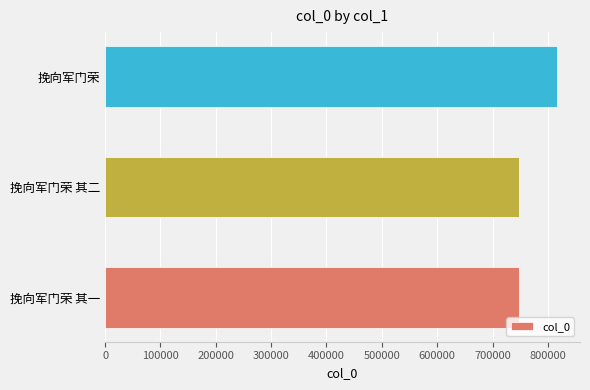

Which category has the highest value across all series?

挽向军门荣